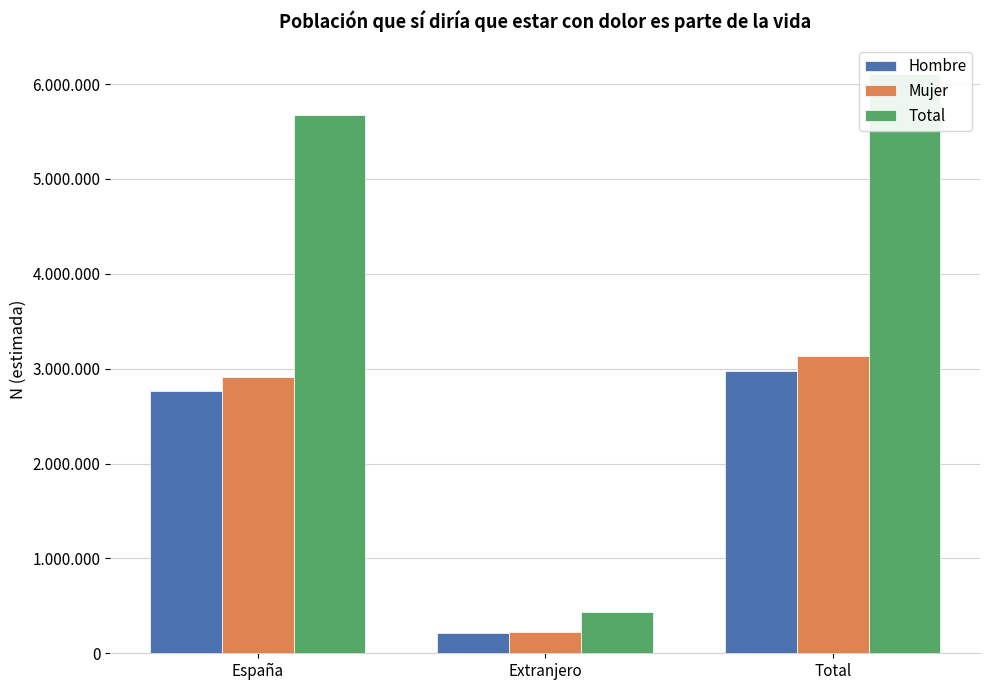

Are the bars grouped side by side (vs. stacked)?

Yes